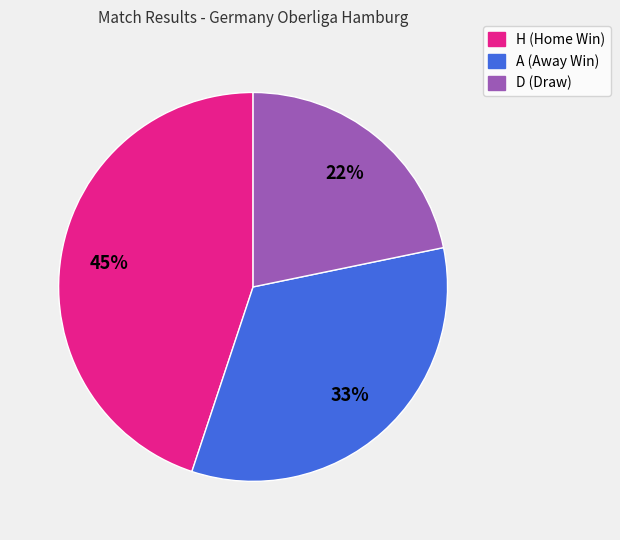

Rank the categories by value from lowest to highest.

D, A, H